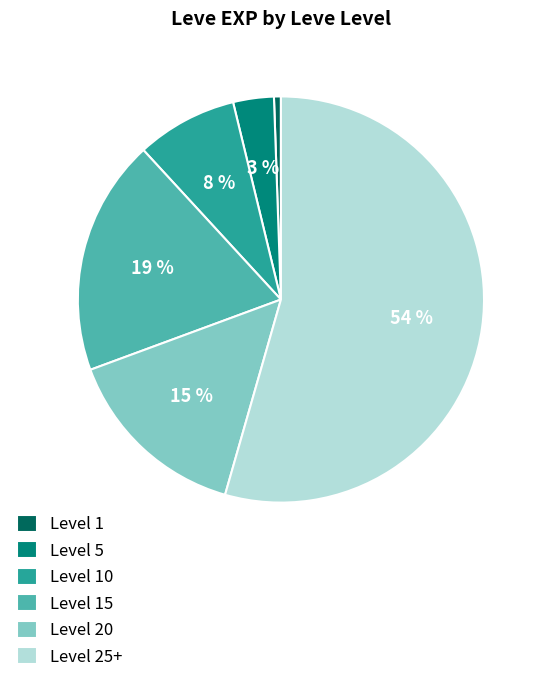

Which has a higher value, Level 1 or Level 25+?

Level 25+